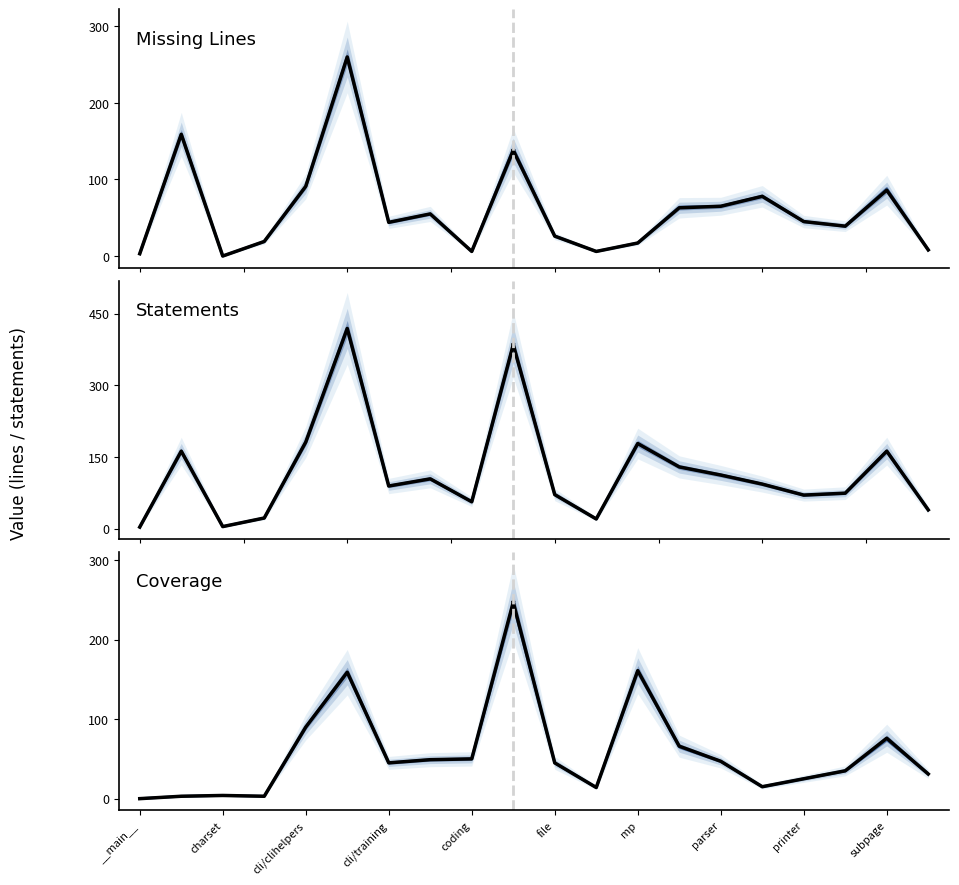

Reading left to right, list all the values displayed in this chart.

missing_orig: 3	159	0	19	91	260	44	55	6	140	26	6	17	64	65	78	45	39	88	8
statements_orig: 3	162	4	22	181	419	89	104	56	385	71	20	178	129	112	93	70	74	162	39
coverage_original: 0	3	4	3	90	159	45	49	50	245	45	14	161	65	47	15	25	35	74	31